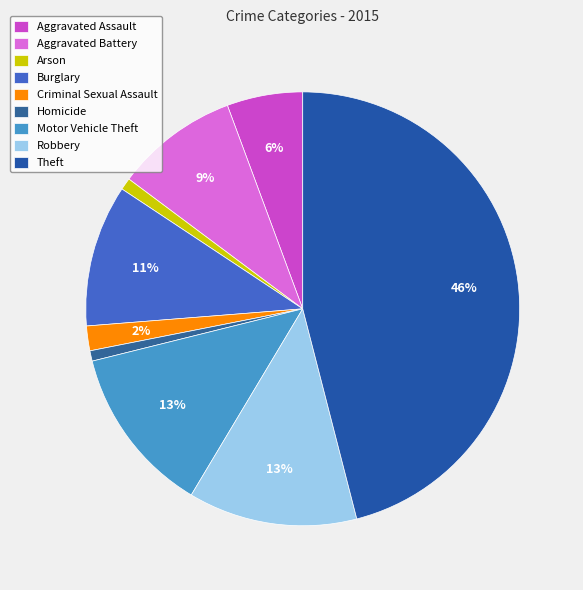

How many slices are in this pie chart?

9